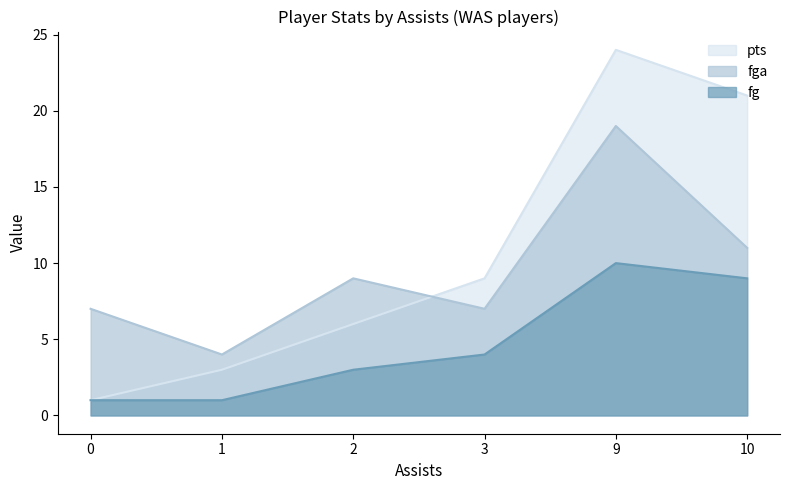

What is the smallest value displayed?

1